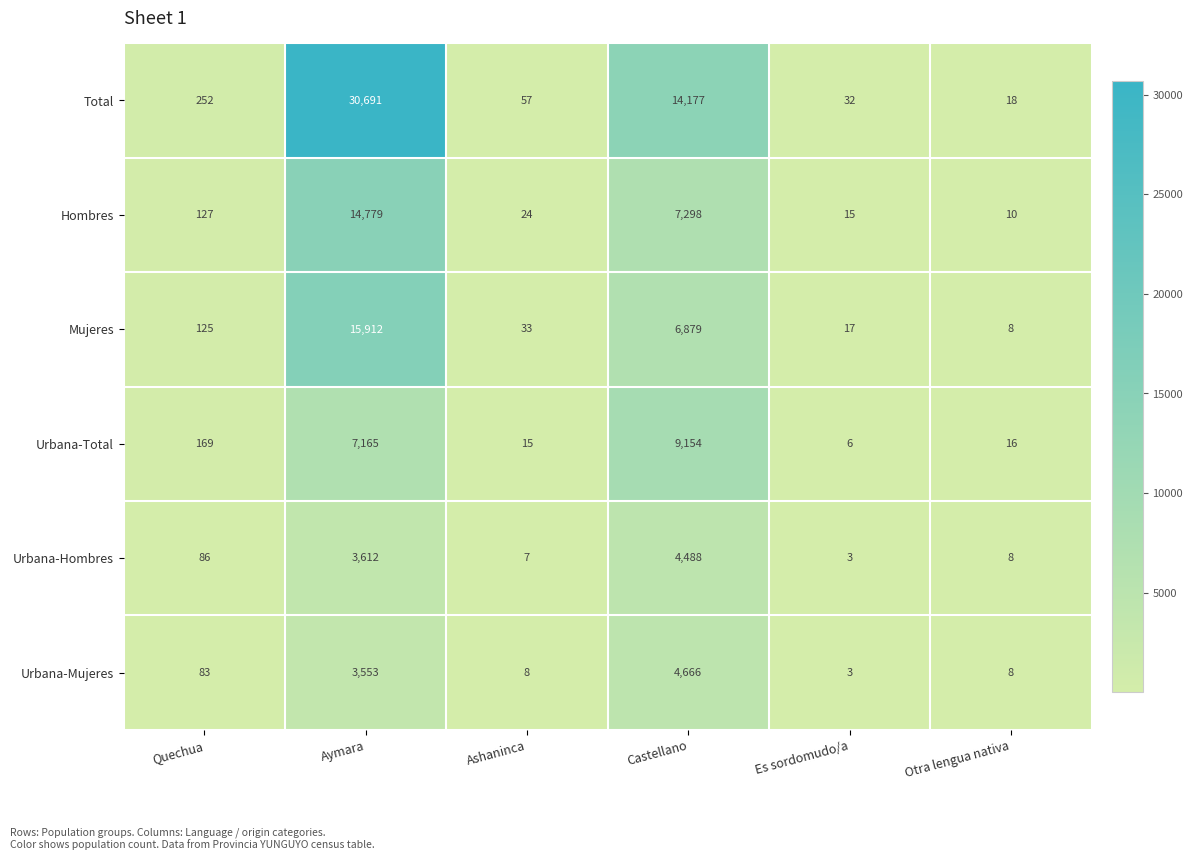

What is the smallest value displayed?

3